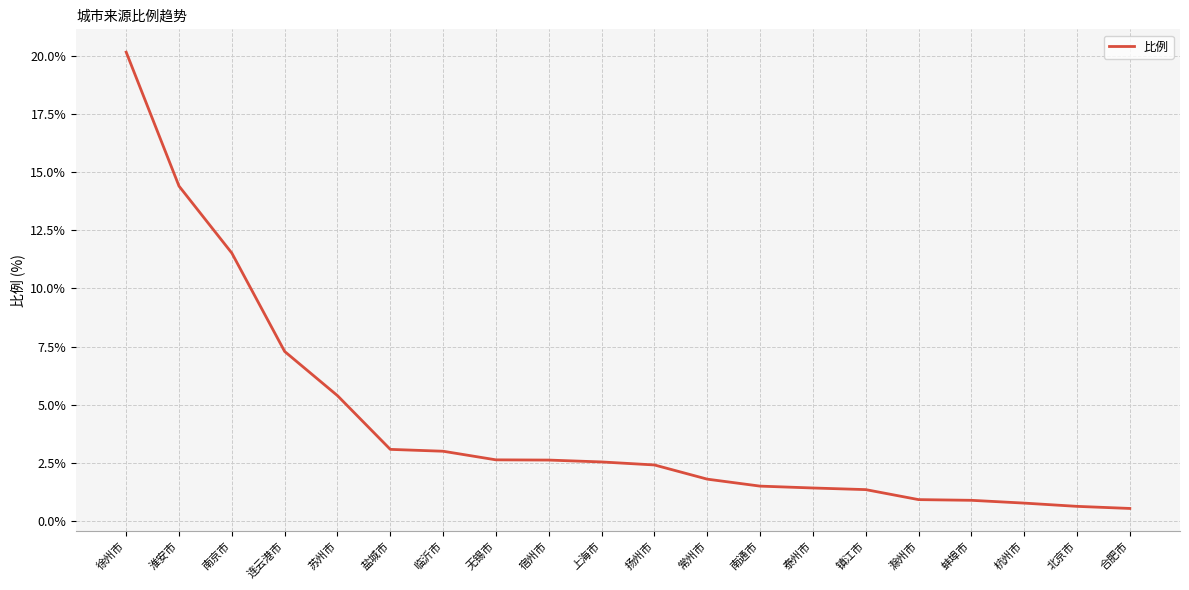

Which has a higher value, 徐州市 or 盐城市?

徐州市